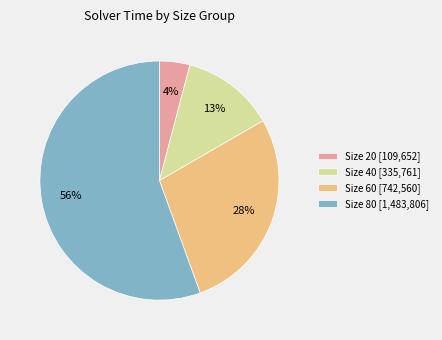

Combined, do Size 80 [1,483,806] and Size 60 [742,560] account for over 50%?

Yes